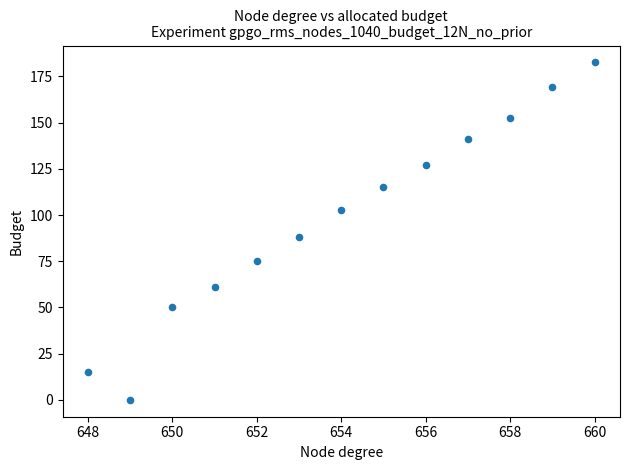

What Y value in the scatter plot is closest to 91?

88.0